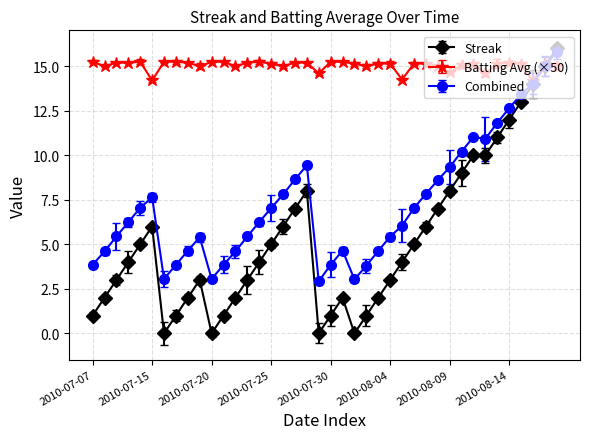

Which series has the largest range (max minus min)?

Streak